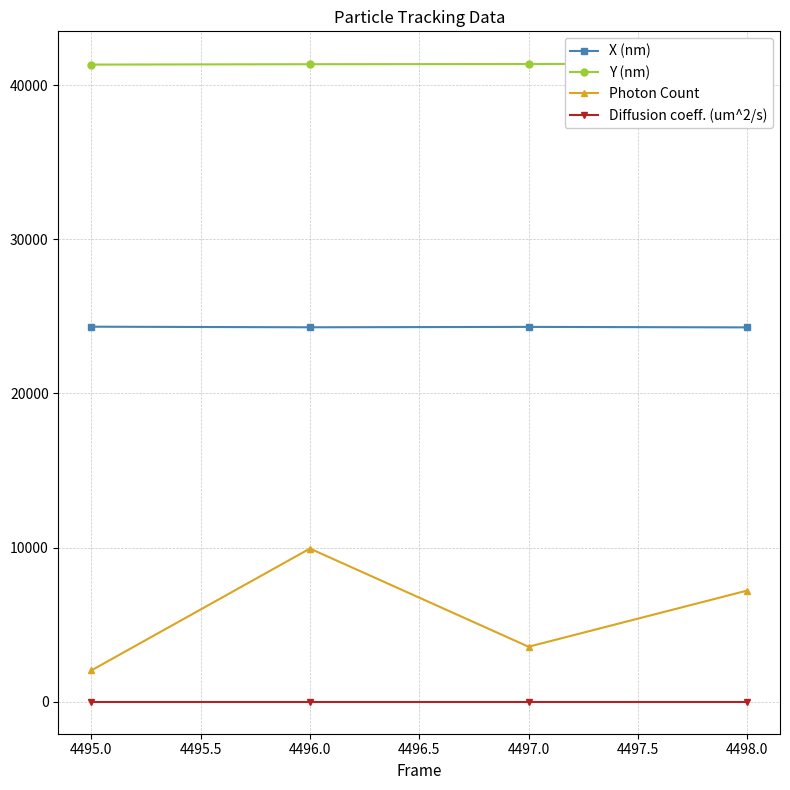

What is the value of the Y (nm) point at the 1st from the left?

41326.1